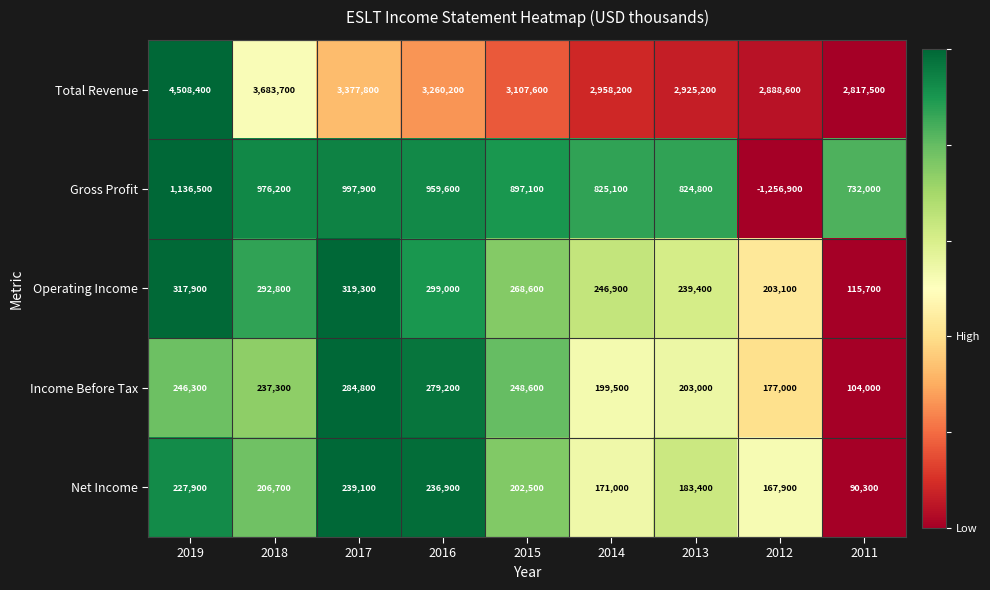

At how many categories does at least one series exceed 0?

9